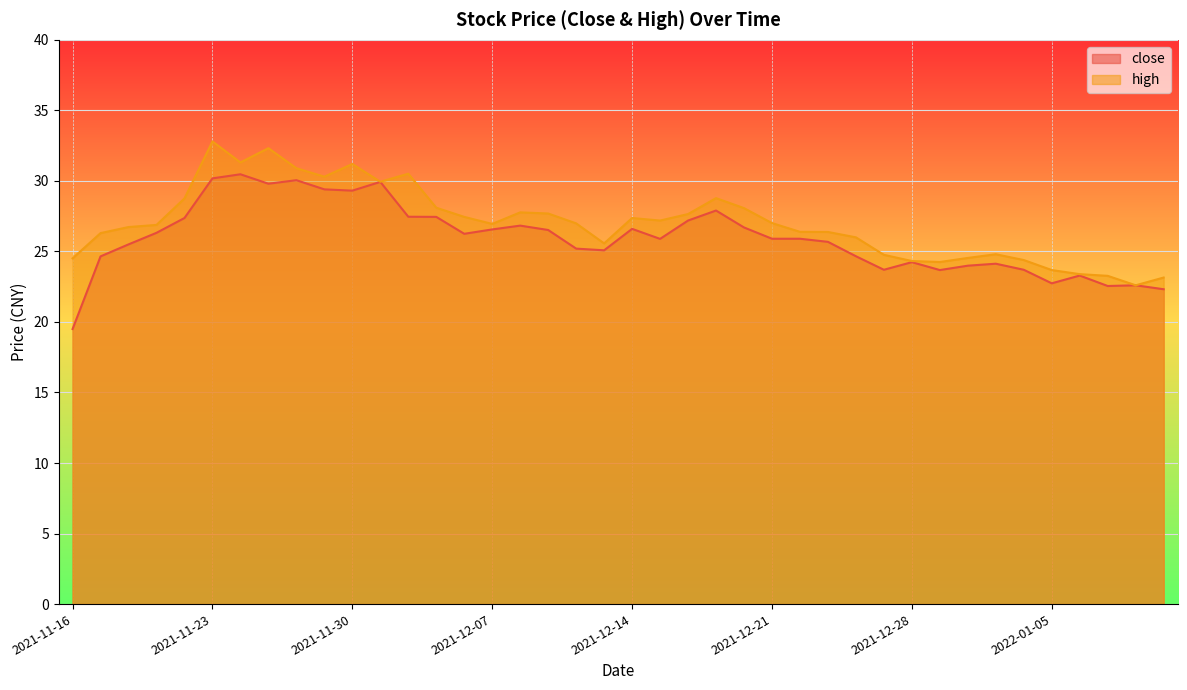

True or false: high and close intersect in this chart.

False